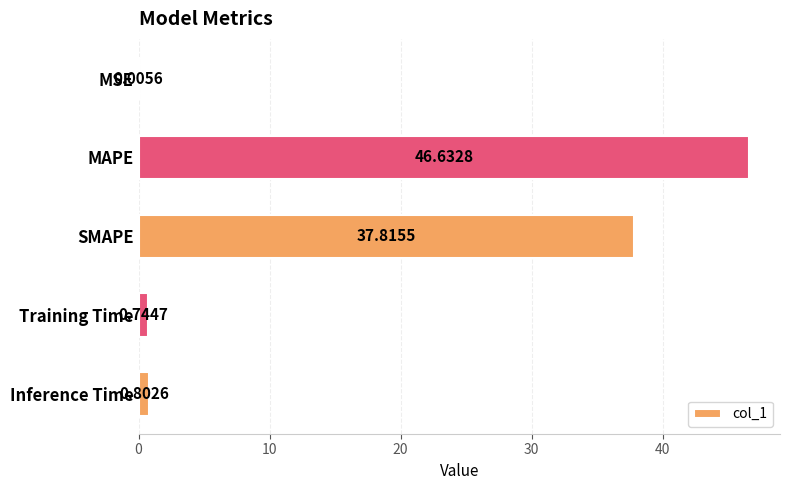

Does the chart contain stacked bars?

No